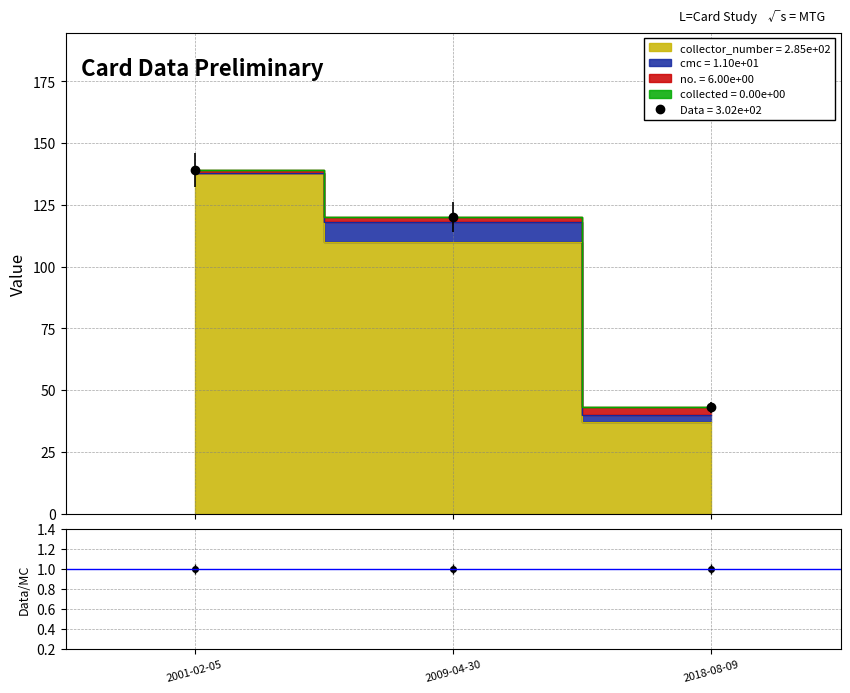

How many data points in no. are above 2?

1